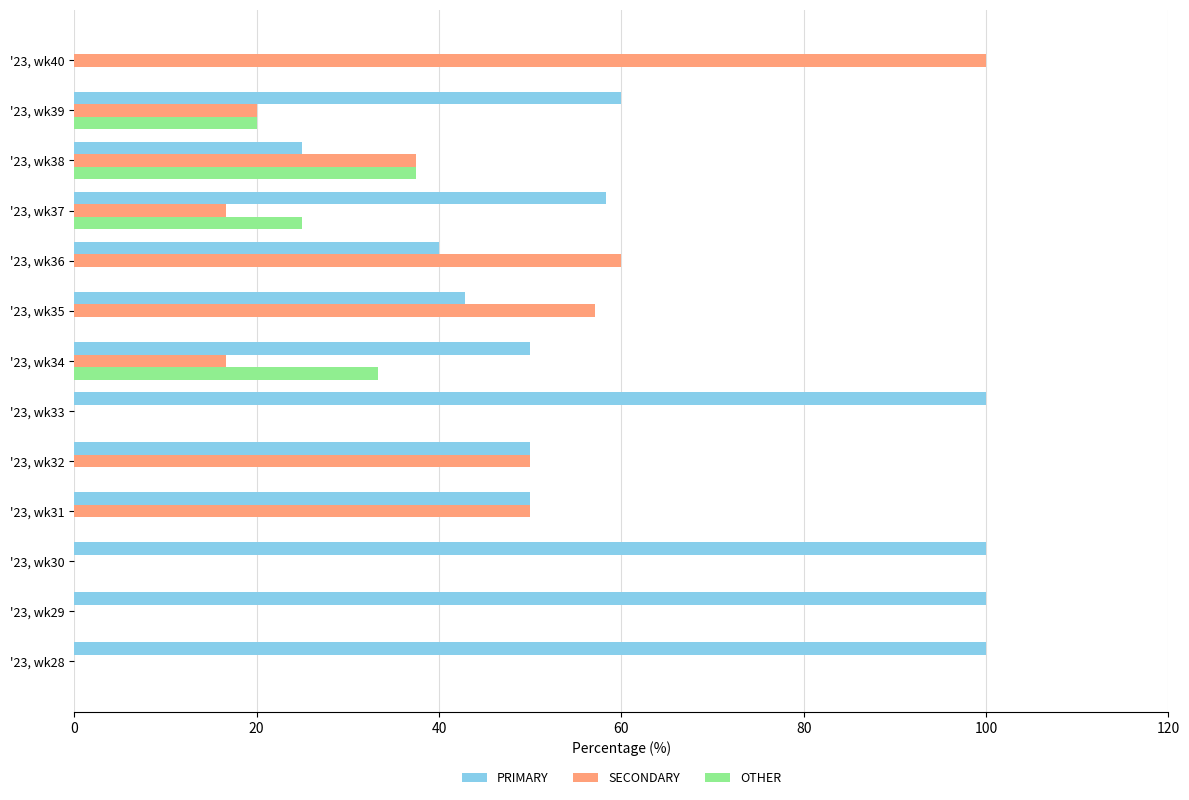

The value of PRIMARY at '23, wk31 is 50.0. True or false?

True